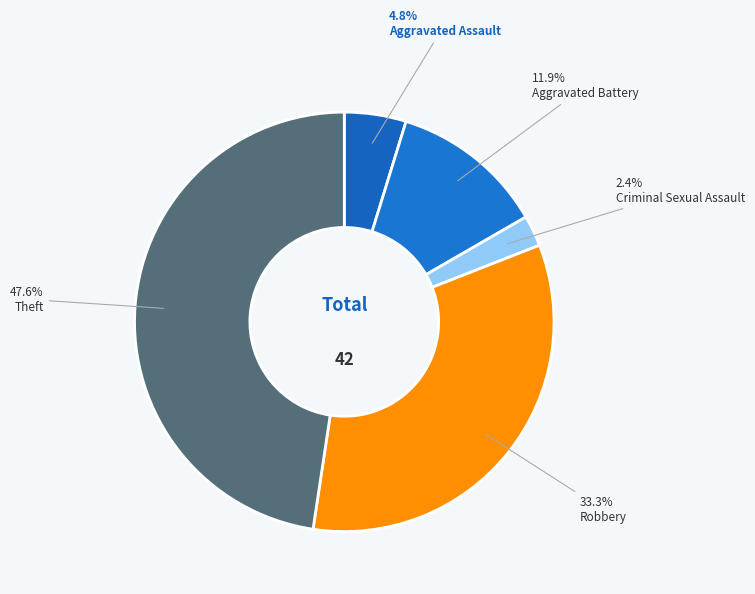

To the nearest percent, what is the difference between the largest and smallest slice percentages?

45%